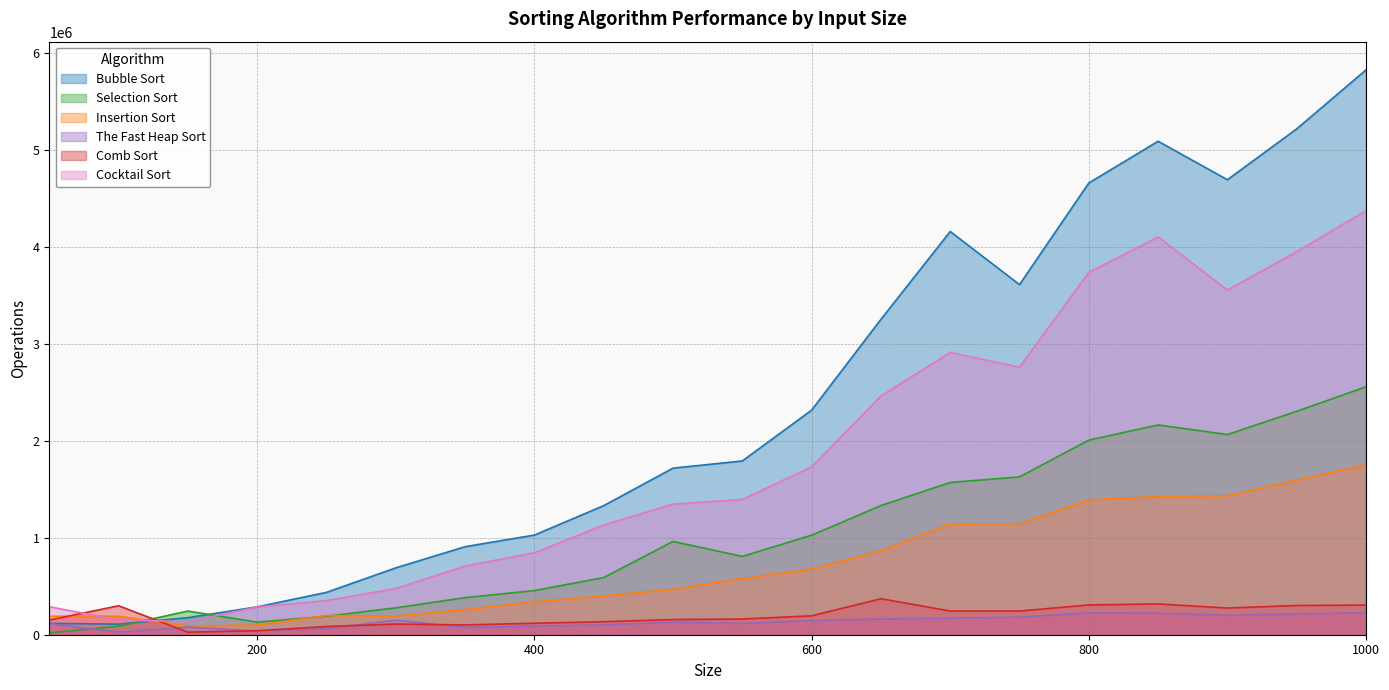

At which category does Comb Sort reach its first local valley?

150